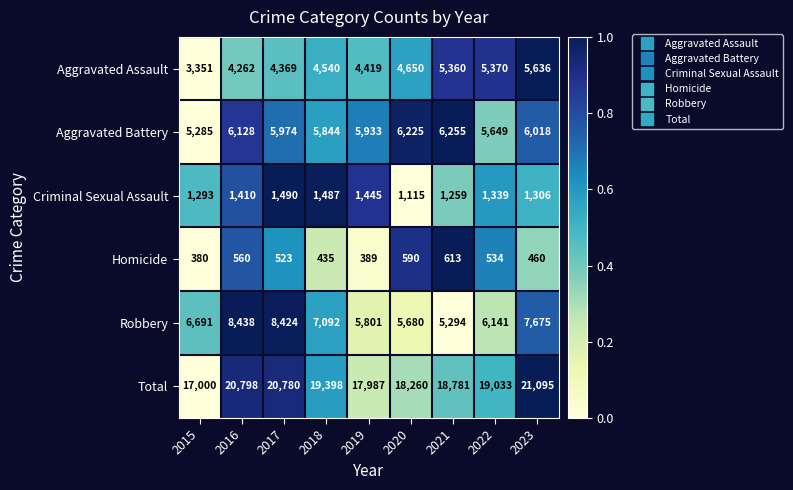

True or false: Aggravated Assault has a value of 2407 at 2021.

False